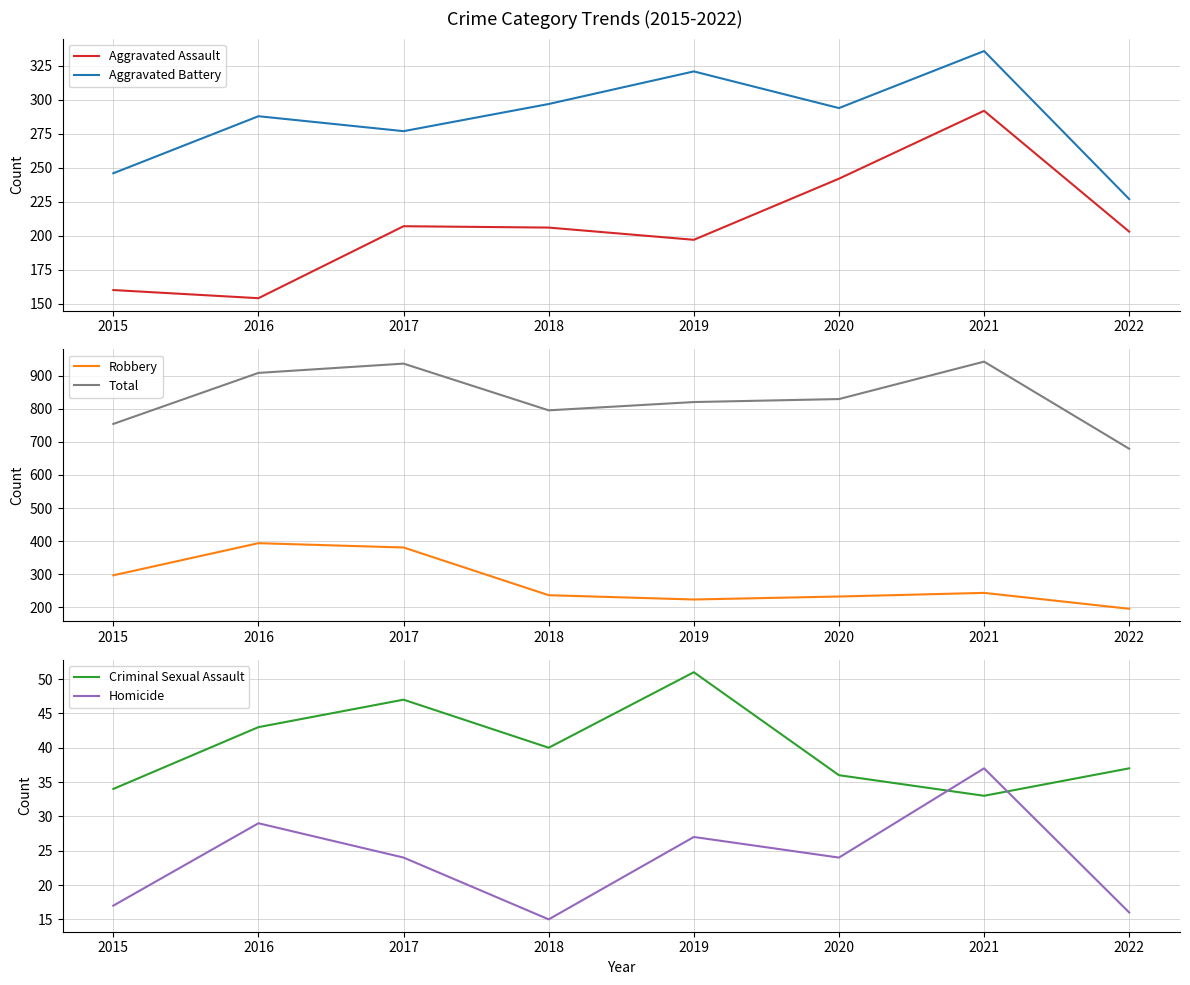

Rank the categories by Homicide value from lowest to highest.

2018, 2022, 2015, 2017, 2020, 2019, 2016, 2021